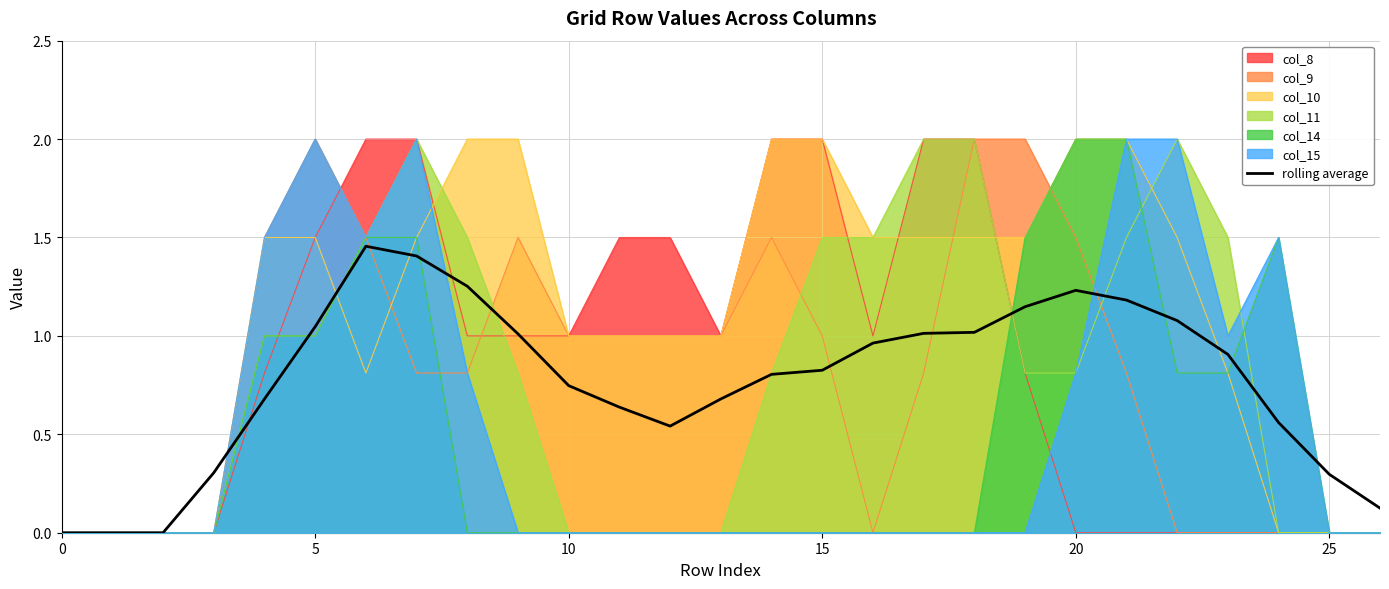

Reading left to right, what are all the values shown in this chart?

0.0	0.0	0.0	0.3	0.7	1.0	1.5	1.4	1.3	1.0	0.7	0.6	0.5	0.7	0.8	0.8	1.0	1.0	1.0	1.1	1.2	1.2	1.1	0.9	0.6	0.3	0.1